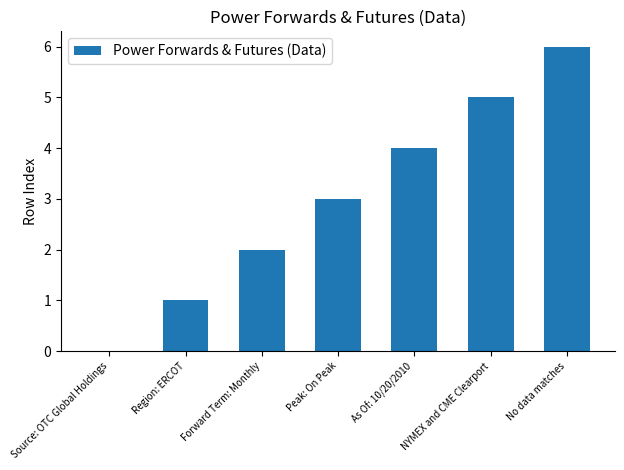

What is the average value?

3